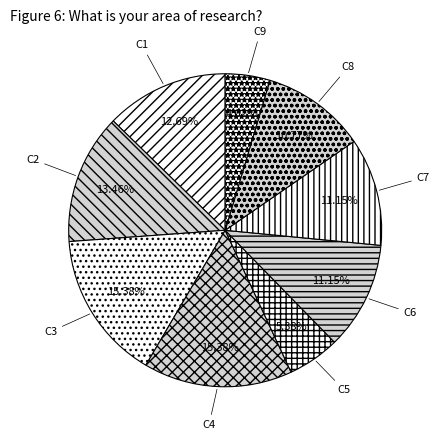

To the nearest percent, what is the combined percentage of C9 and C4?

20%